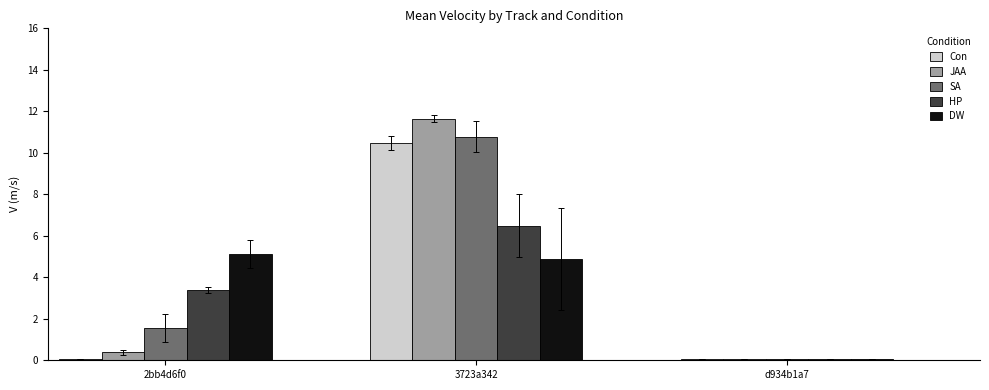

What is the total value across all series at 3723a342?

44.3